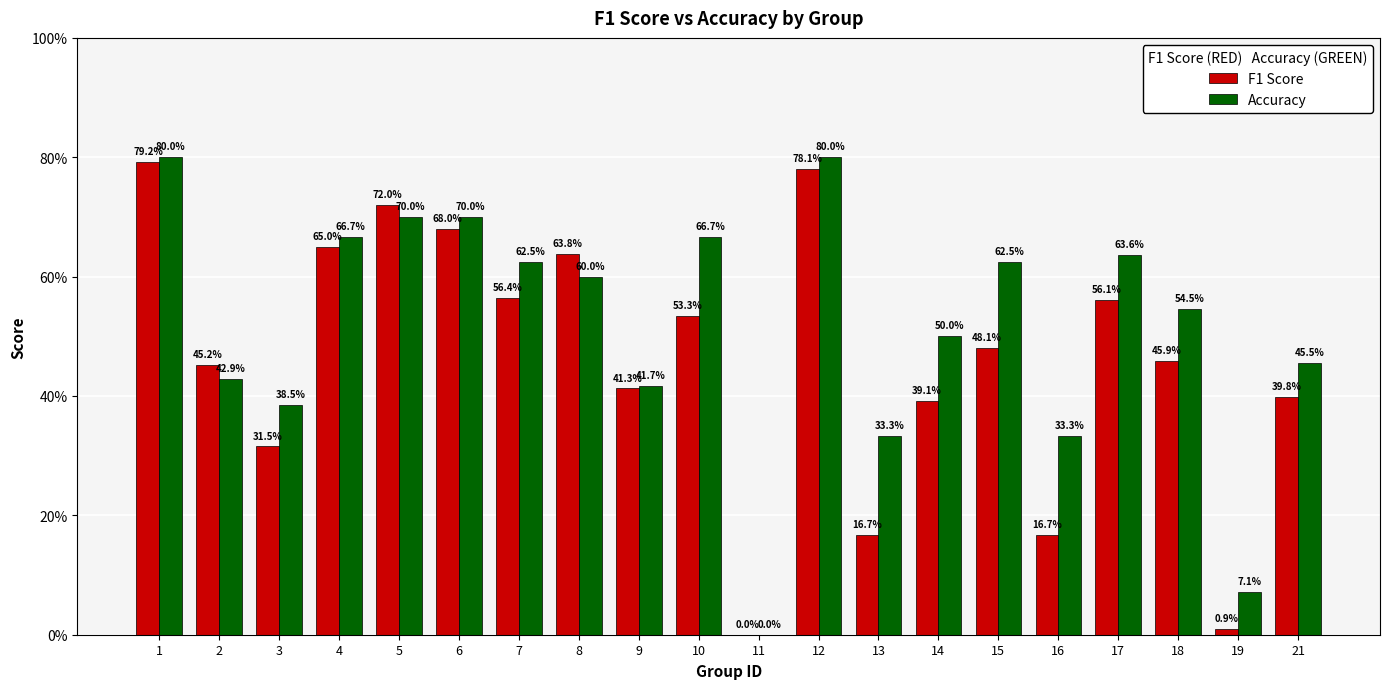

Does the chart contain stacked bars?

No